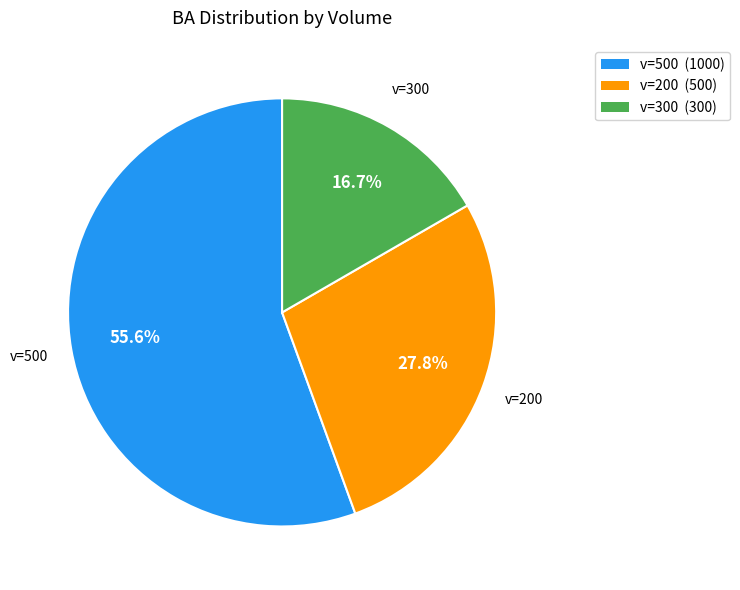

Is there any slice that represents more than half of the pie?

Yes